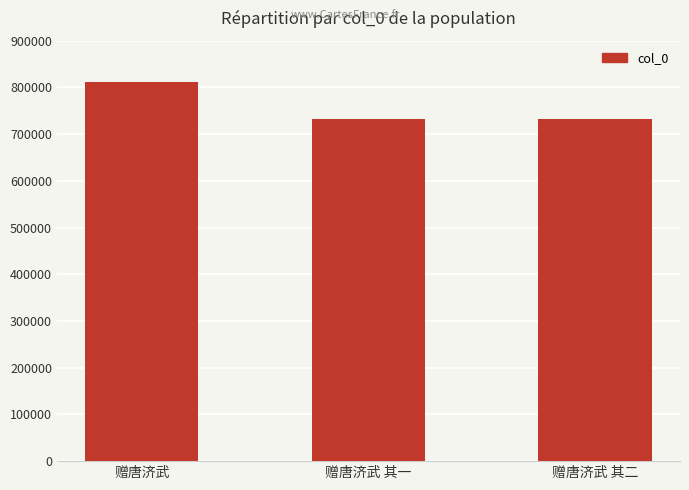

What is the change in value from 赠唐济武 to 赠唐济武 其二?

-78371